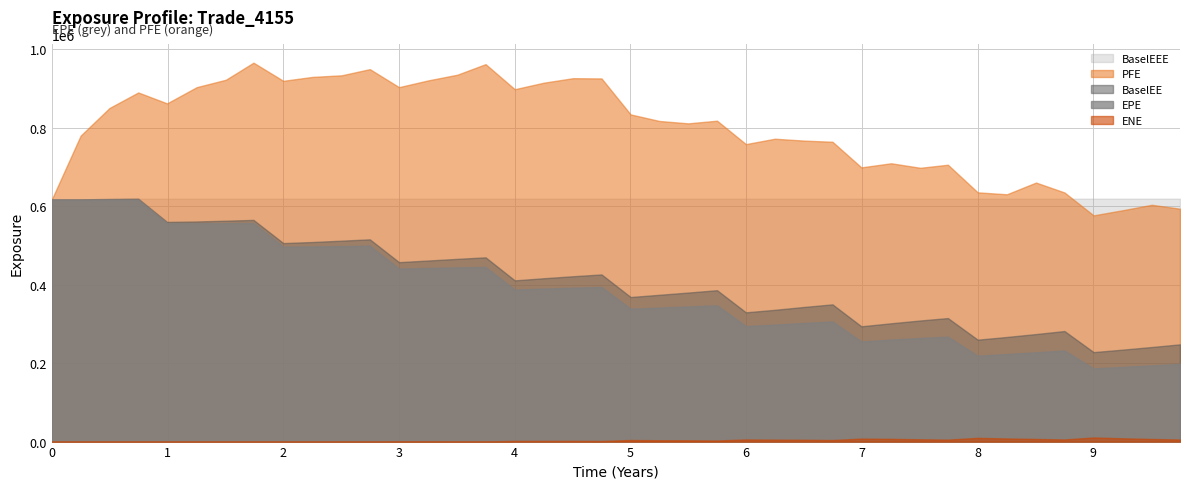

How many lines are shown in the chart?

5